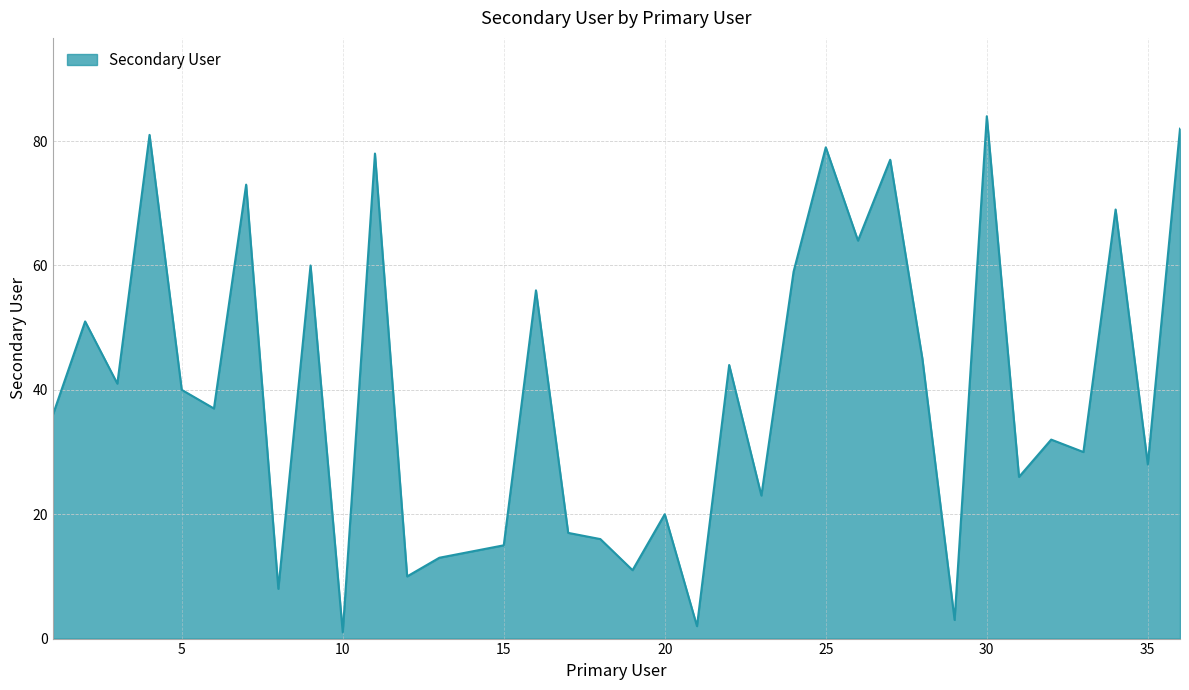

What is the maximum value shown in the chart?

84